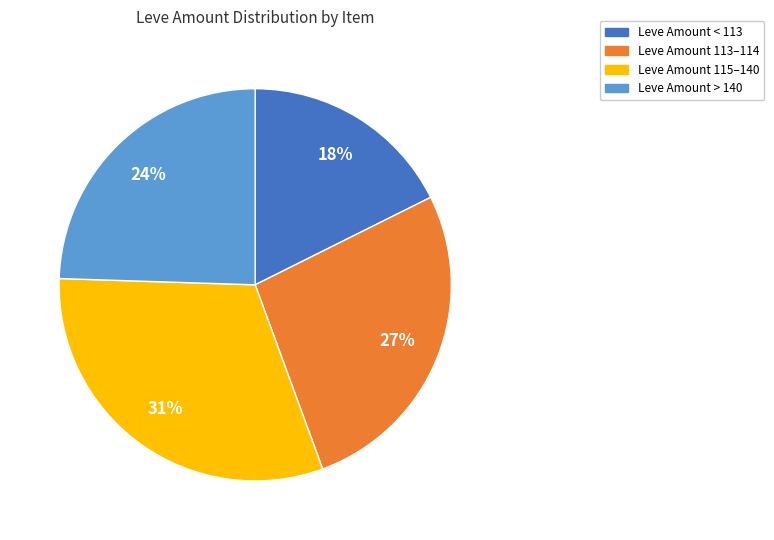

To the nearest percent, what is the average slice percentage?

25%